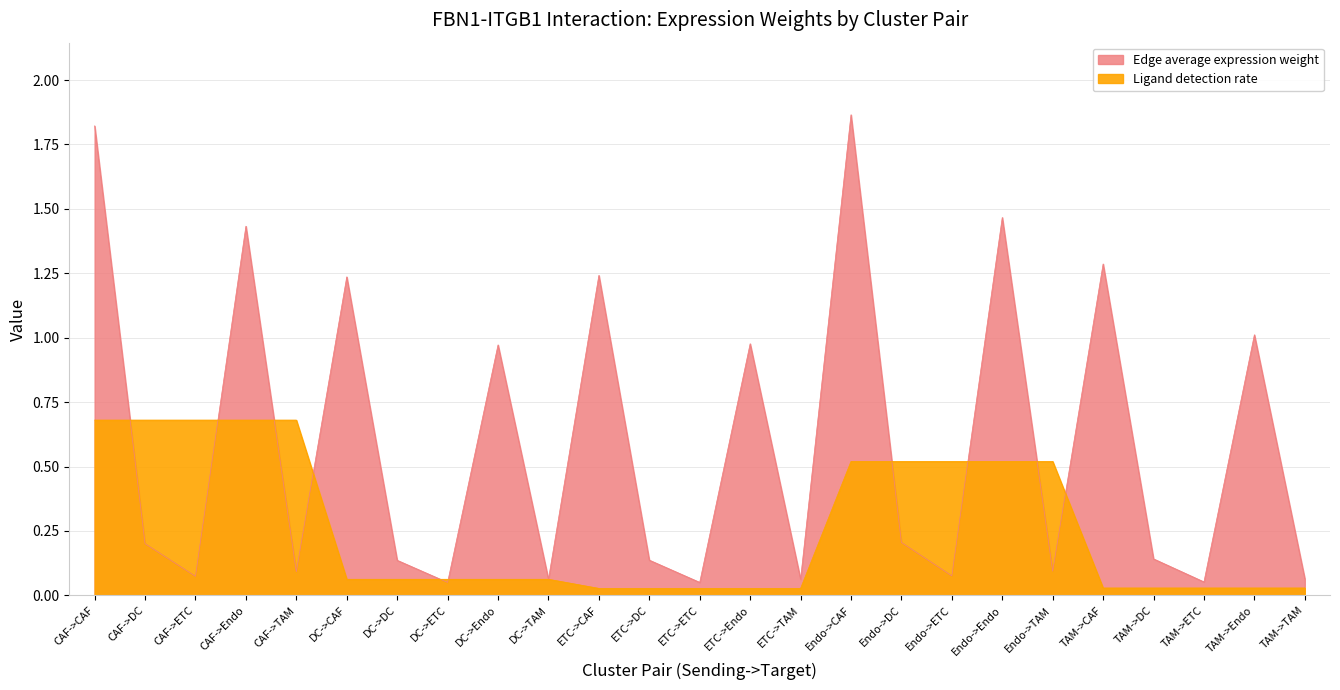

Which label corresponds to the largest value in the chart?

Endo->CAF